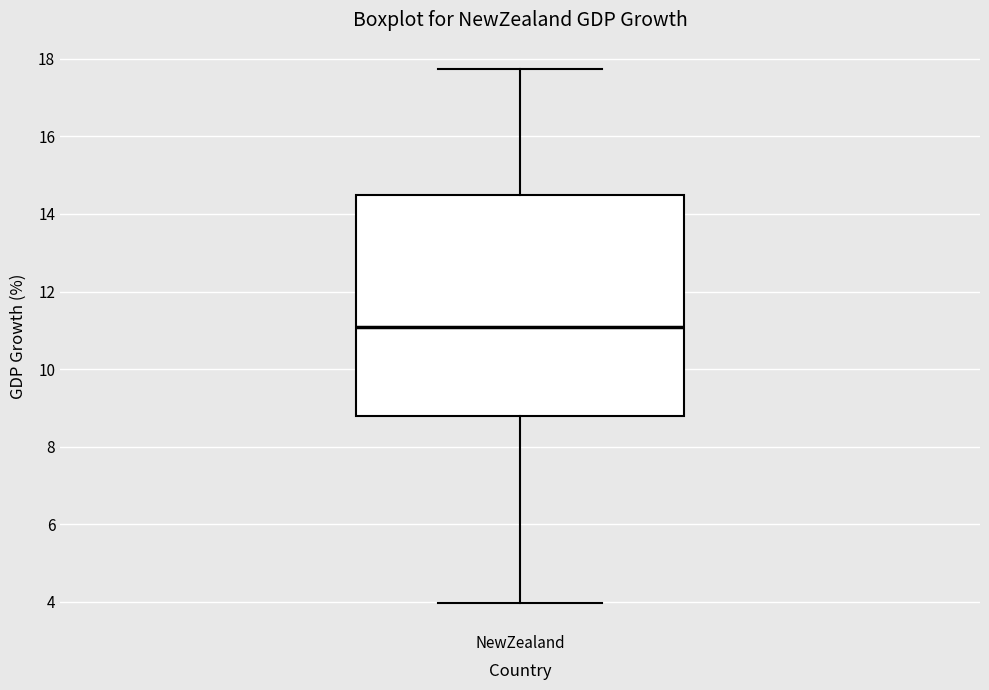

Transcribe this box plot: give where the median line is, the range the box spans, and where the two whiskers end, as read against the y-axis. The values are not printed on the chart, so give them approximately, as read against the axis.

median 11.0, box 8.8 to 14.4, whiskers 4.0 to 17.8